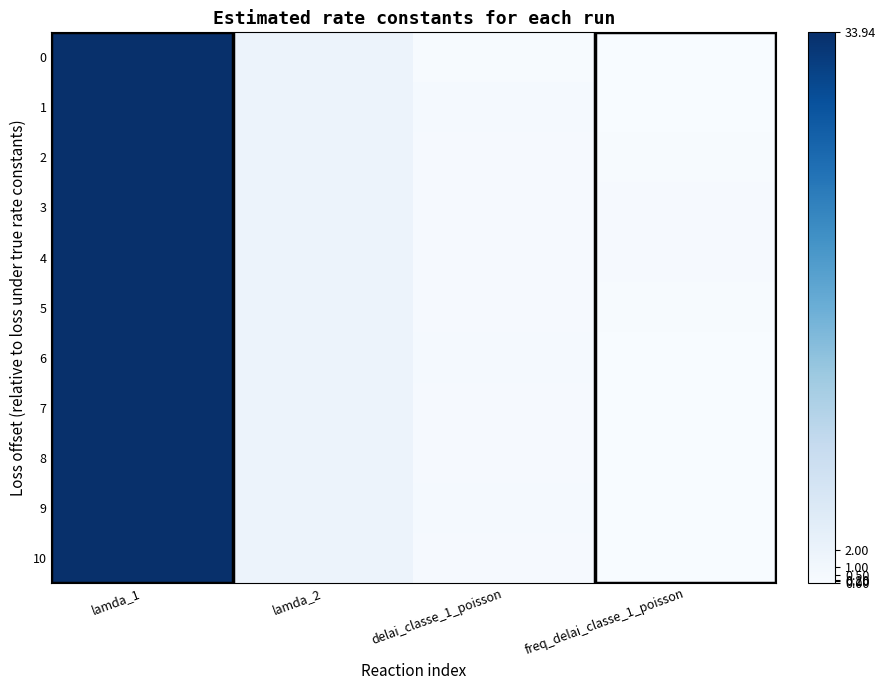

Which label corresponds to the smallest value in the chart?

freq_delai_classe_1_poisson